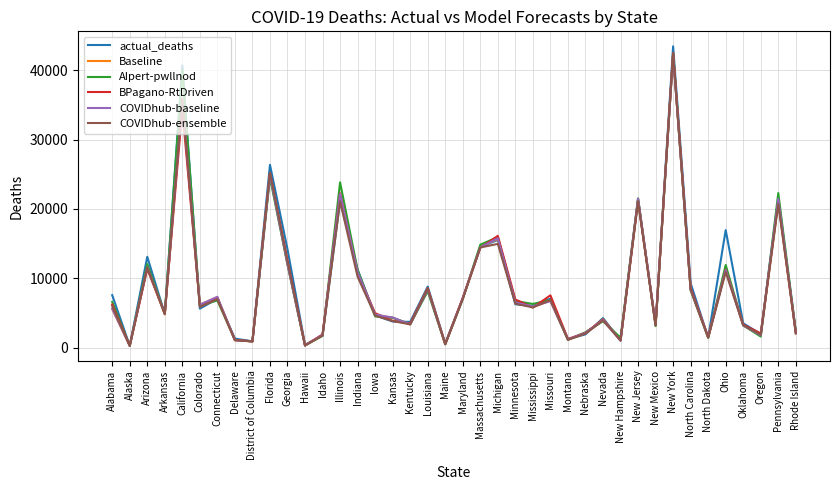

Between Arkansas and New York, which series saw the biggest shift?

actual_deaths